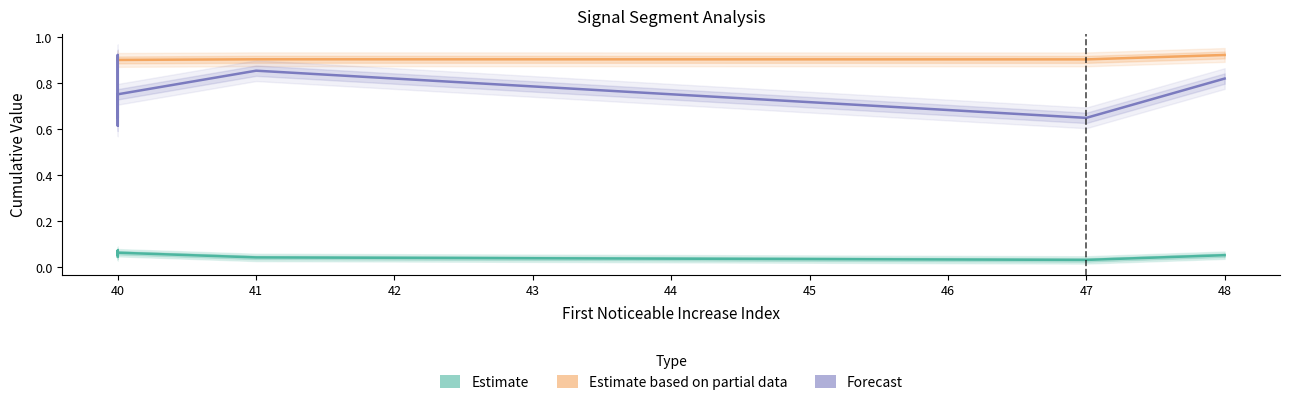

How many lines are shown in the chart?

3